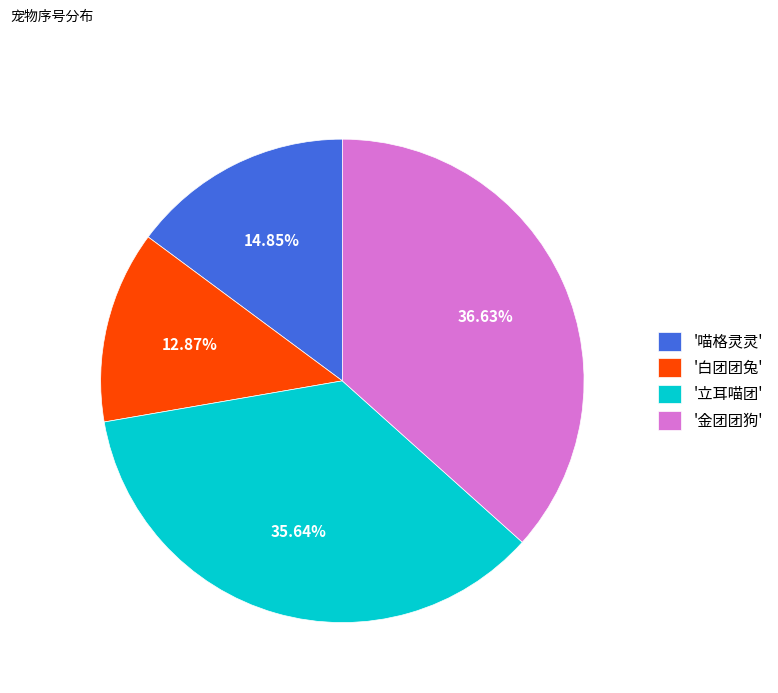

Is there a majority slice in this chart?

No